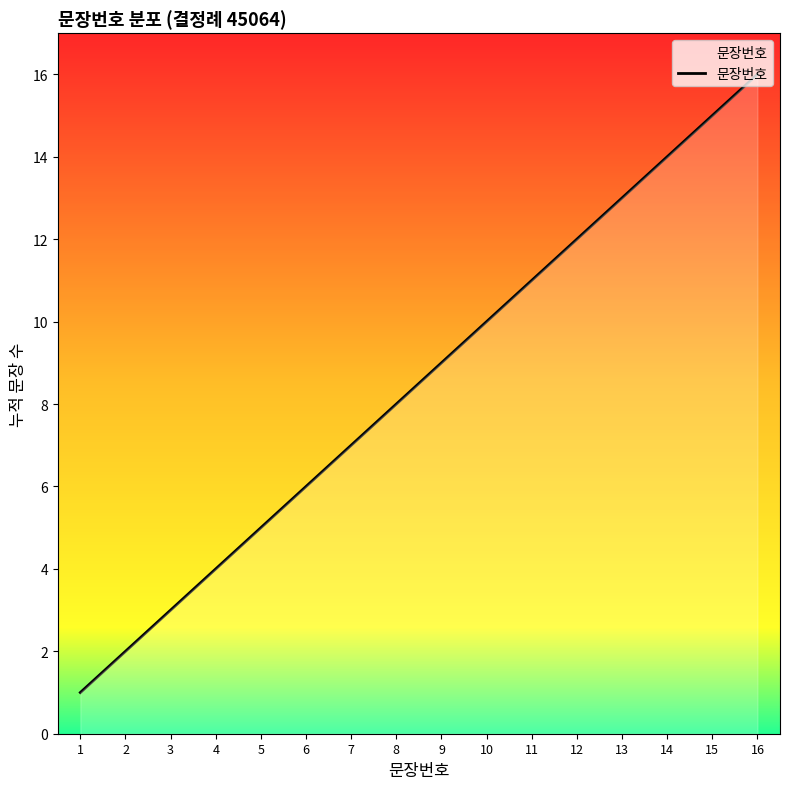

Rank the categories by value from lowest to highest.

1, 2, 3, 4, 5, 6, 7, 8, 9, 10, 11, 12, 13, 14, 15, 16